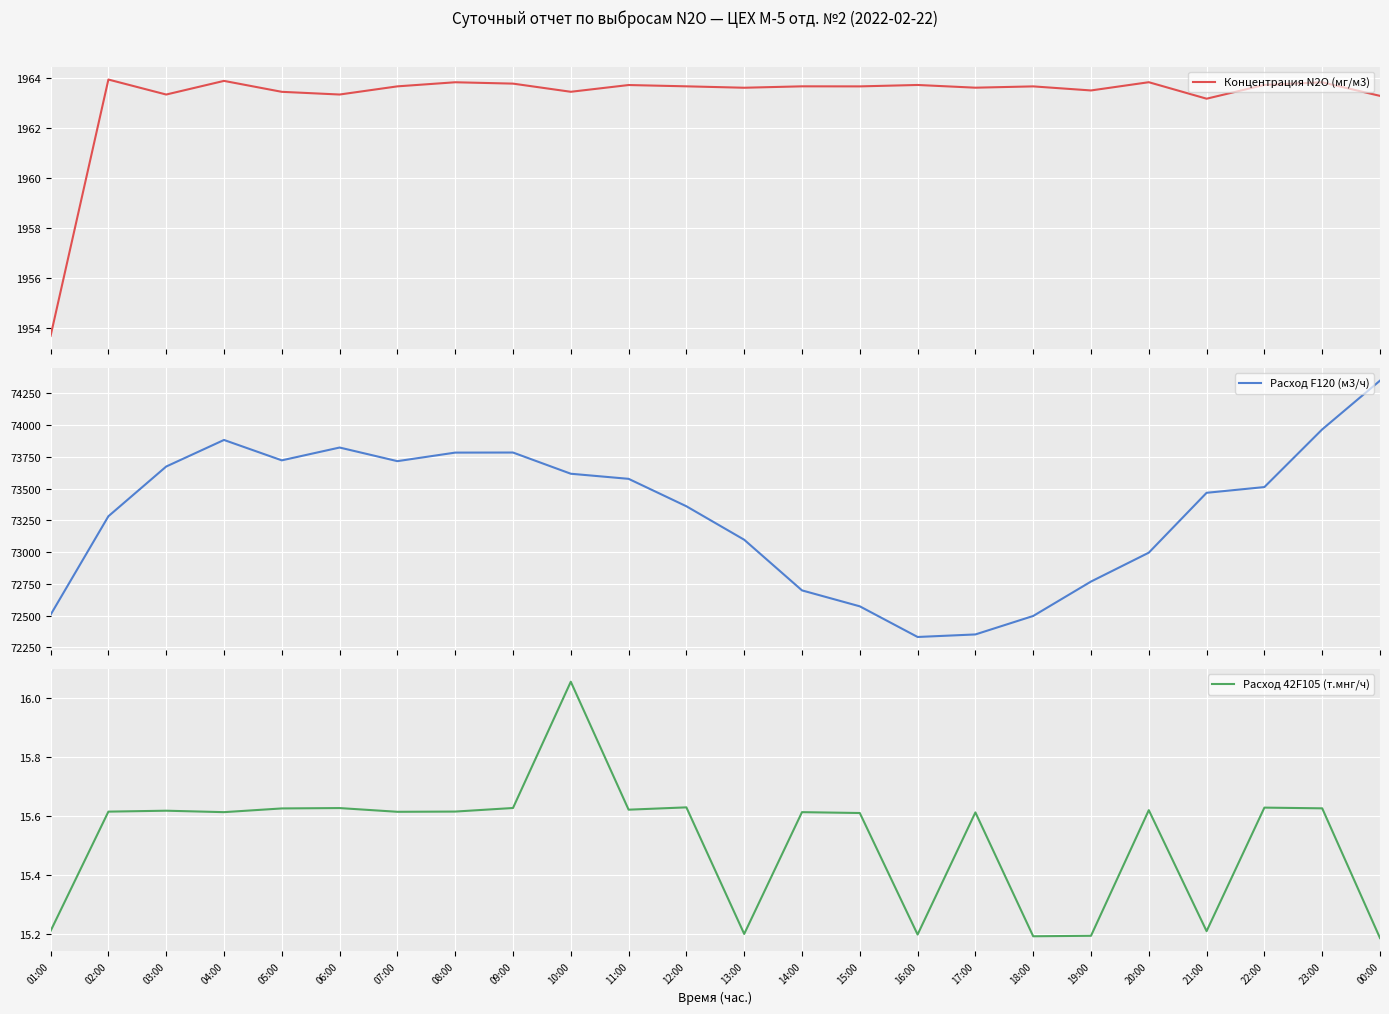

Reading right to left, what are all the values shown in this chart?

Концентрация N2O (мг/м3): 00:00=1963.3	23:00=1963.8	22:00=1963.7	21:00=1963.2	20:00=1963.8	19:00=1963.5	18:00=1963.7	17:00=1963.6	16:00=1963.7	15:00=1963.7	14:00=1963.7	13:00=1963.6	12:00=1963.7	11:00=1963.7	10:00=1963.5	09:00=1963.8	08:00=1963.8	07:00=1963.7	06:00=1963.3	05:00=1963.5	04:00=1963.9	03:00=1963.3	02:00=1963.9	01:00=1953.7
Расход F120 (м3/ч): 00:00=74350.6	23:00=73966.7	22:00=73512.6	21:00=73467.4	20:00=72996.1	19:00=72768.7	18:00=72497.7	17:00=72352.3	16:00=72332.3	15:00=72573.6	14:00=72699.0	13:00=73097.9	12:00=73361.3	11:00=73577.3	10:00=73617.5	09:00=73784.5	08:00=73783.9	07:00=73716.6	06:00=73823.8	05:00=73722.9	04:00=73883.4	03:00=73674.2	02:00=73282.8	01:00=72507.2
Расход 42F105 (т.мнг/ч): 00:00=15.2	23:00=15.6	22:00=15.6	21:00=15.2	20:00=15.6	19:00=15.2	18:00=15.2	17:00=15.6	16:00=15.2	15:00=15.6	14:00=15.6	13:00=15.2	12:00=15.6	11:00=15.6	10:00=16.1	09:00=15.6	08:00=15.6	07:00=15.6	06:00=15.6	05:00=15.6	04:00=15.6	03:00=15.6	02:00=15.6	01:00=15.2